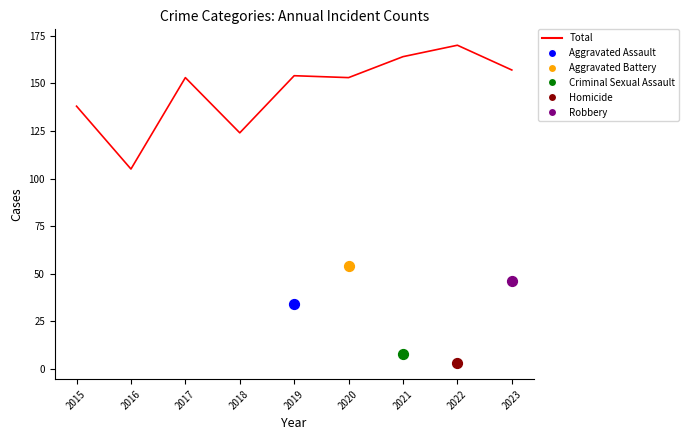

Between 2018 and 2017, which is larger?

2017